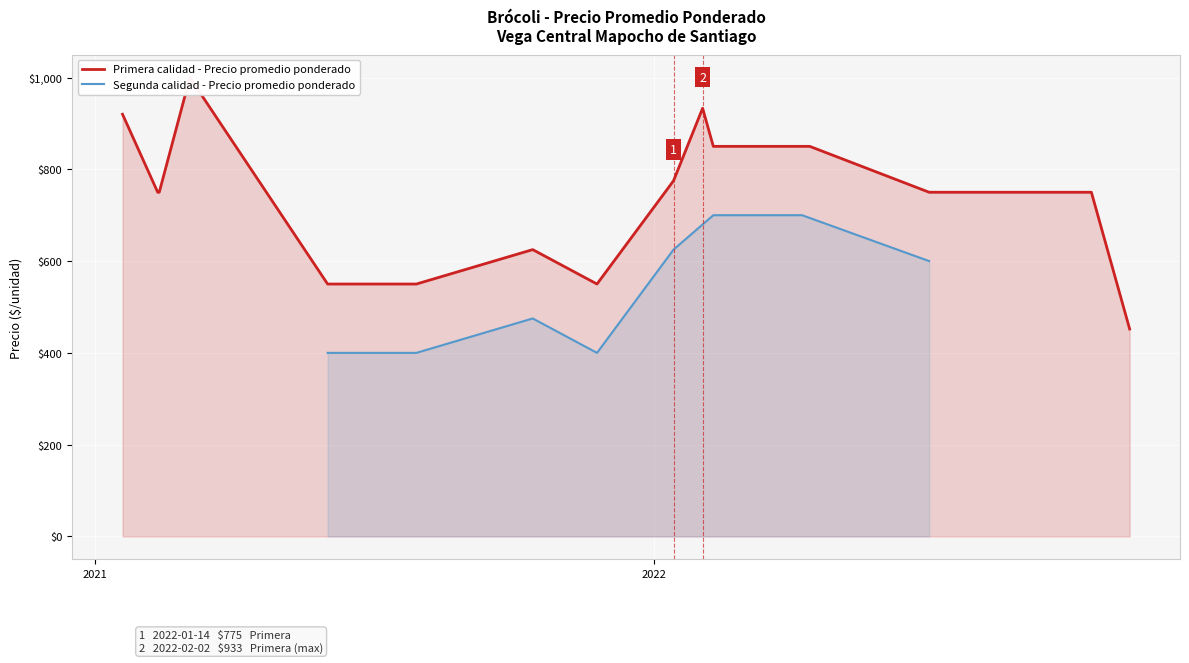

What is the highest value of the Segunda calidad - Precio promedio ponderado series?

700